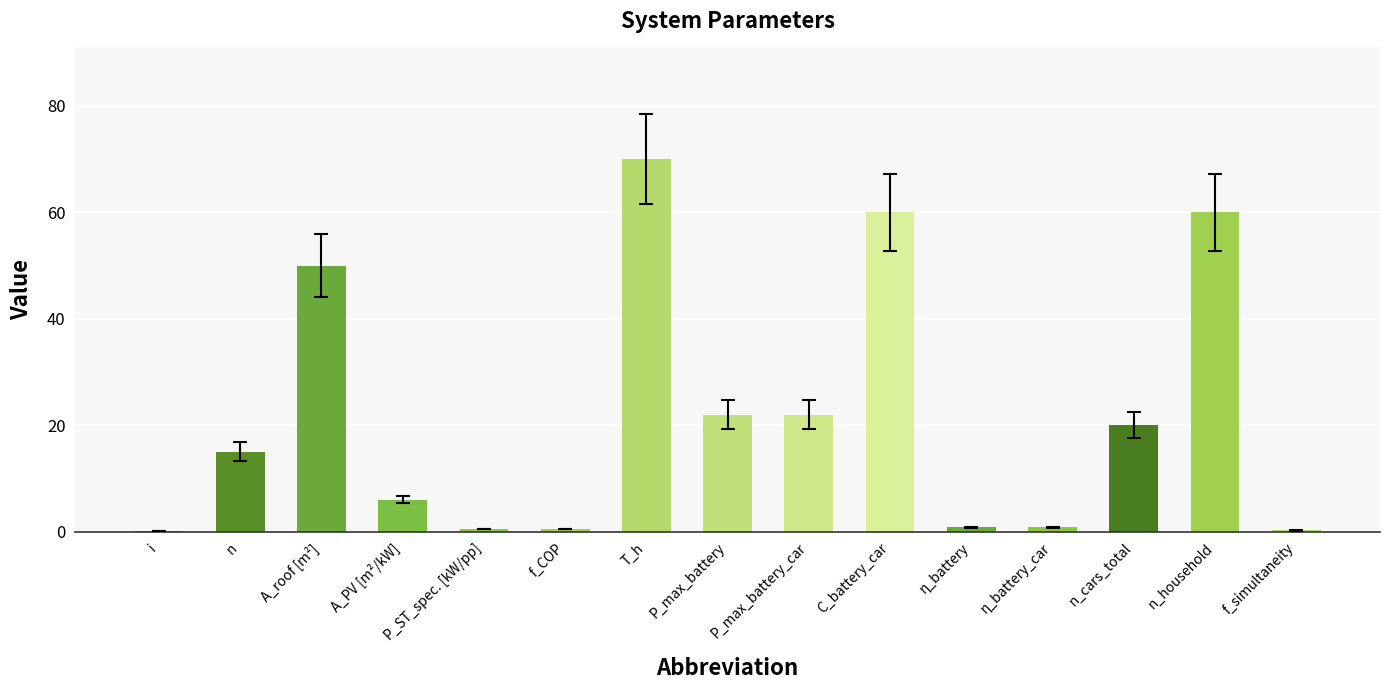

The value at C_battery_car is 34.1. True or false?

False